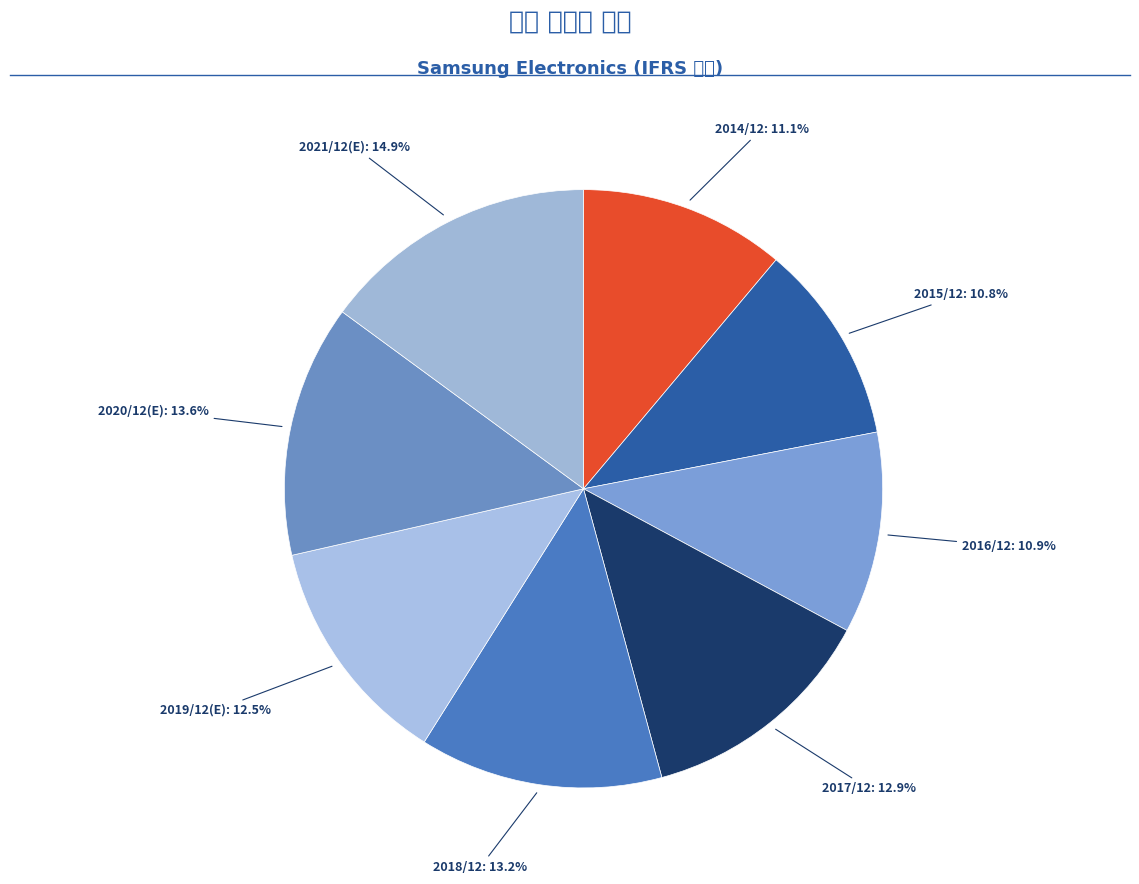

Approximately how many times larger is the value at 2014/12 compared to 2017/12?

0.9